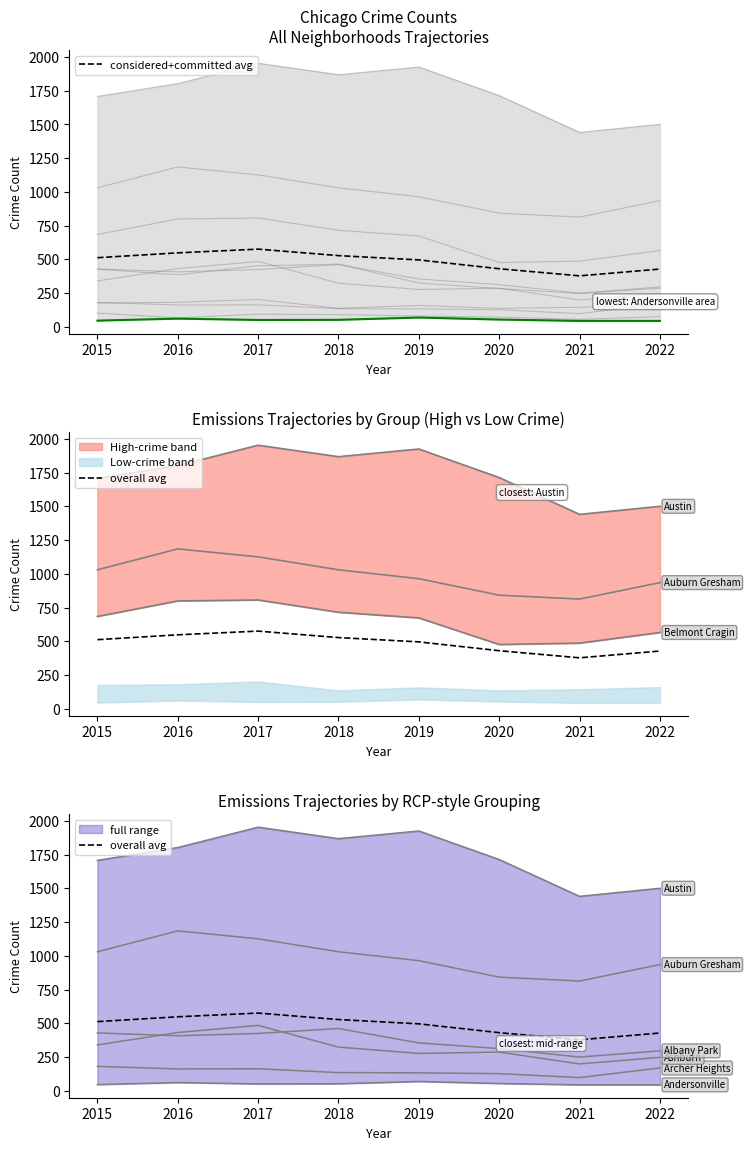

How many values in the overall avg series exceed 511?

4